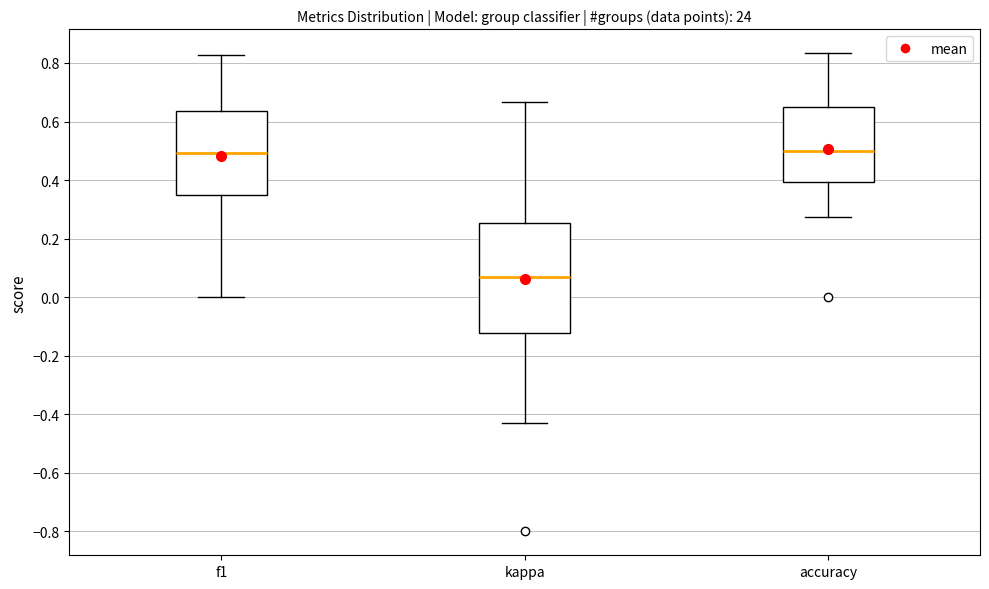

Comparing the boxes themselves (not the whiskers), which one is the tallest?

kappa